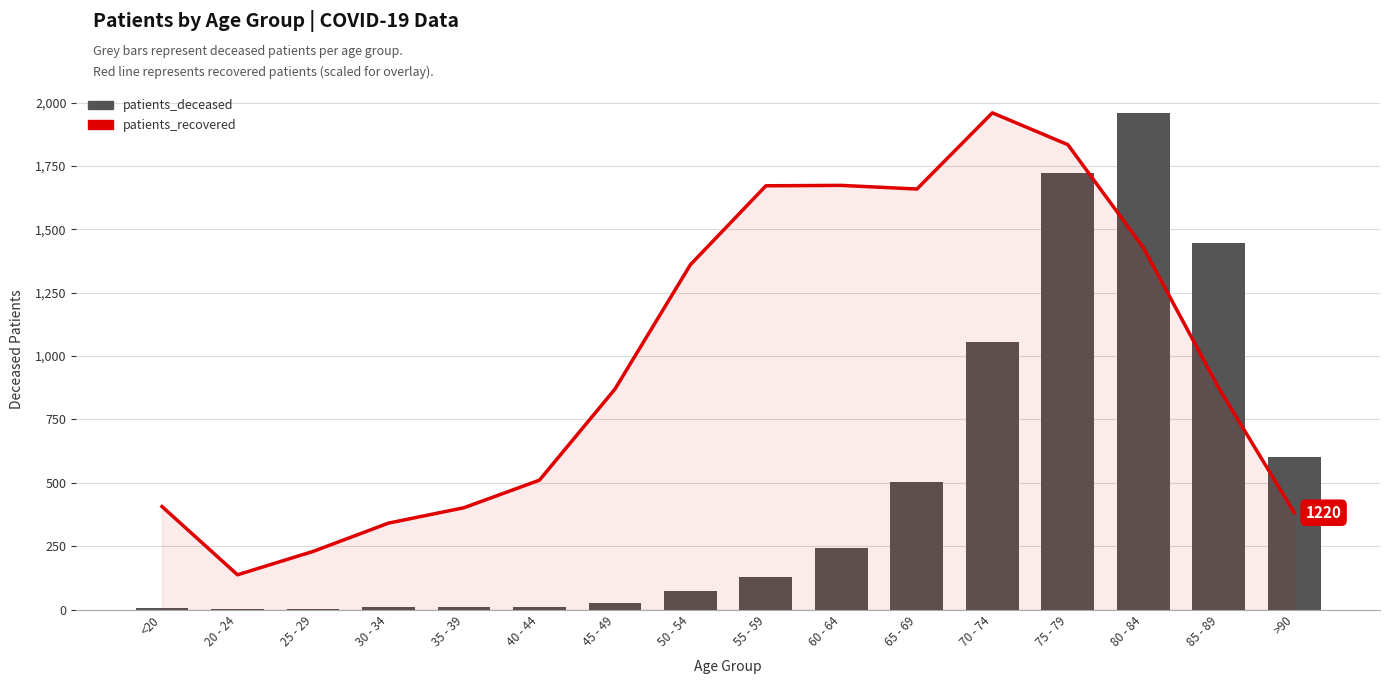

Is the value of patients_recovered at 60 - 64 greater than the value of patients_deceased at <20?

Yes